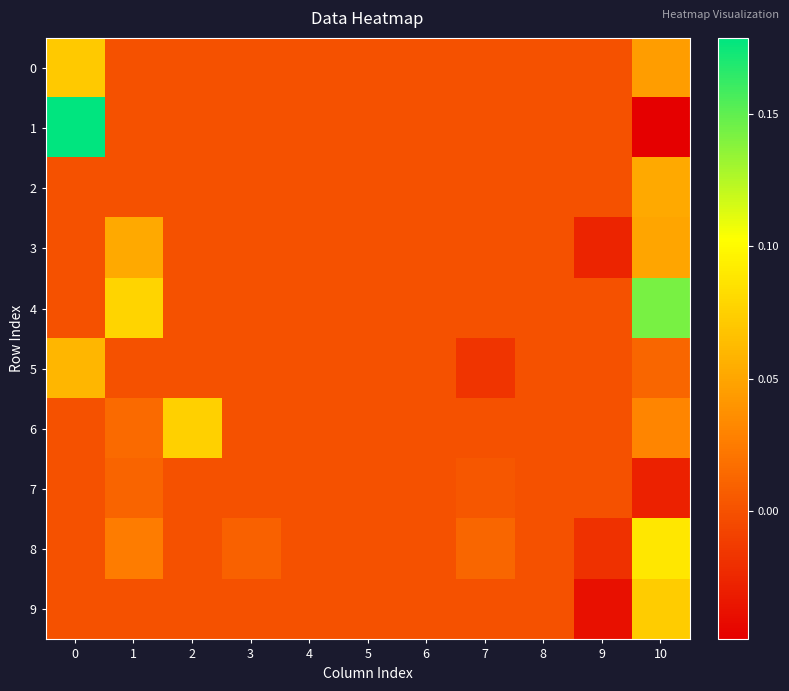

Reading left to right, list all the values displayed in this chart.

0: 0=0.1	1=0.0	2=0.0	3=0.0	4=0.0	5=0.0	6=0.0	7=0.0	8=0.0	9=0.0	10=0.0
1: 0=0.2	1=0.0	2=0.0	3=0.0	4=0.0	5=0.0	6=0.0	7=0.0	8=0.0	9=0.0	10=-0.0
2: 0=0.0	1=0.0	2=0.0	3=0.0	4=0.0	5=0.0	6=0.0	7=0.0	8=0.0	9=0.0	10=0.1
3: 0=0.0	1=0.1	2=0.0	3=0.0	4=0.0	5=0.0	6=0.0	7=0.0	8=0.0	9=-0.0	10=0.0
4: 0=0.0	1=0.1	2=0.0	3=0.0	4=0.0	5=0.0	6=0.0	7=0.0	8=0.0	9=0.0	10=0.1
5: 0=0.1	1=0.0	2=0.0	3=0.0	4=0.0	5=0.0	6=0.0	7=-0.0	8=0.0	9=0.0	10=0.0
6: 0=0.0	1=0.0	2=0.1	3=0.0	4=0.0	5=0.0	6=0.0	7=0.0	8=0.0	9=0.0	10=0.0
7: 0=0.0	1=0.0	2=0.0	3=0.0	4=0.0	5=0.0	6=0.0	7=0.0	8=0.0	9=0.0	10=-0.0
8: 0=0.0	1=0.0	2=0.0	3=0.0	4=0.0	5=0.0	6=0.0	7=0.0	8=0.0	9=-0.0	10=0.1
9: 0=0.0	1=0.0	2=0.0	3=0.0	4=0.0	5=0.0	6=0.0	7=0.0	8=0.0	9=-0.0	10=0.1